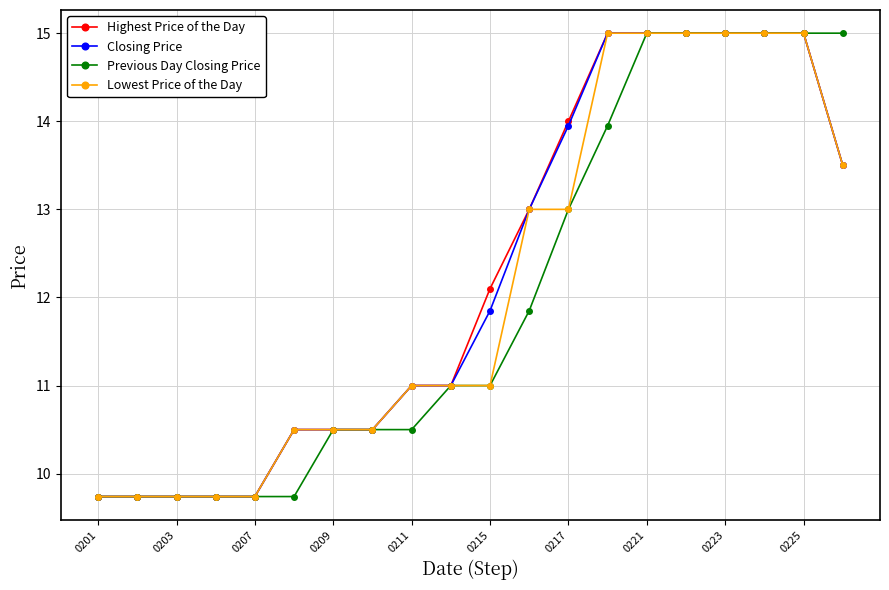

What are all the series names shown in the legend?

Highest Price of the Day, Closing Price, Previous Day Closing Price, Lowest Price of the Day